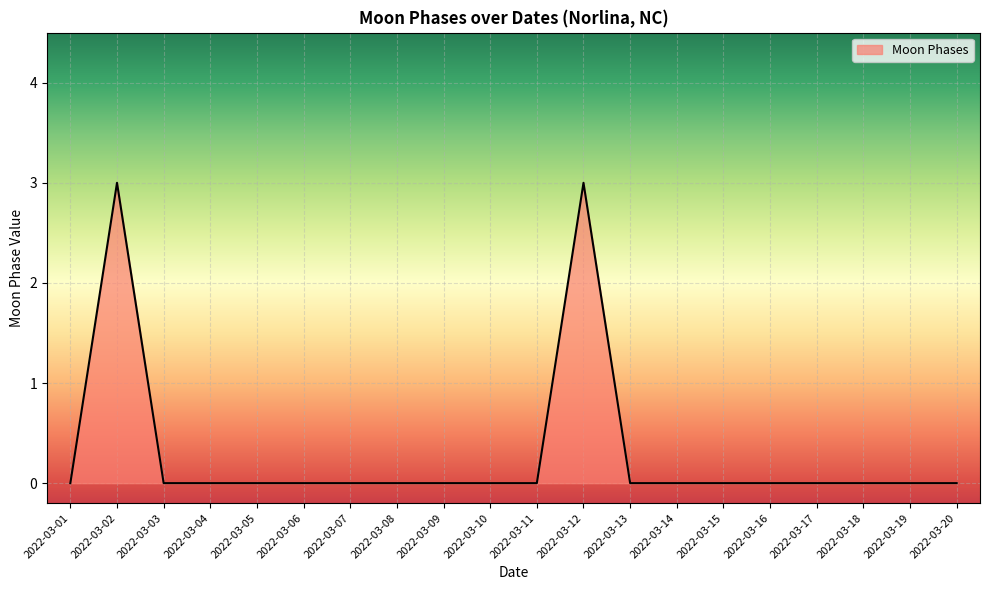

What is the difference between the maximum and minimum values?

3